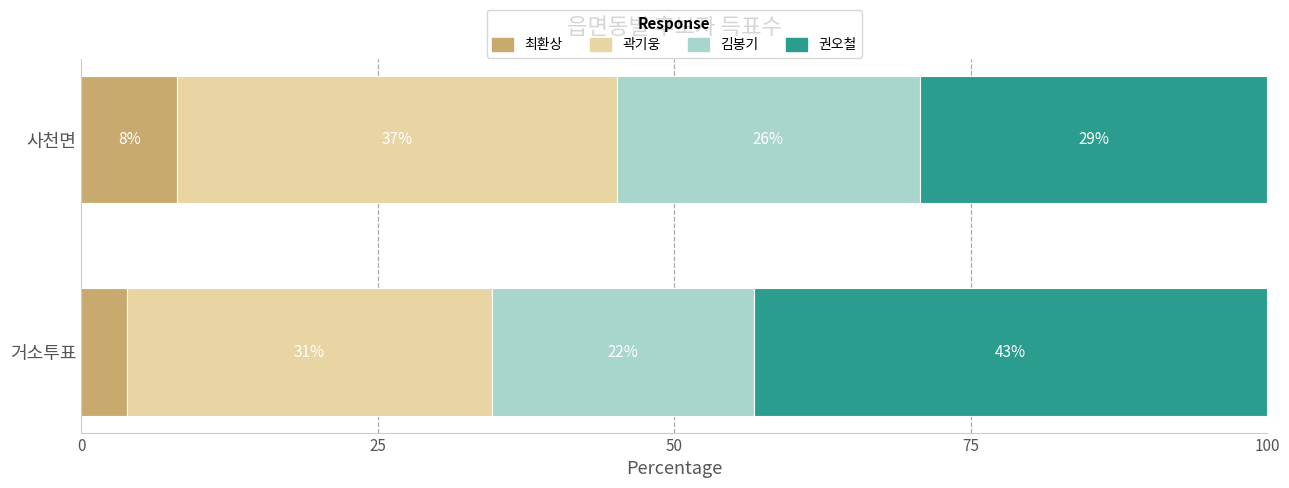

What are all the series names shown in the legend?

최환상, 곽기웅, 김봉기, 권오철